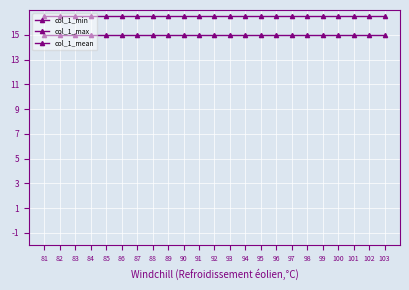

What is the smallest value displayed?

15.0